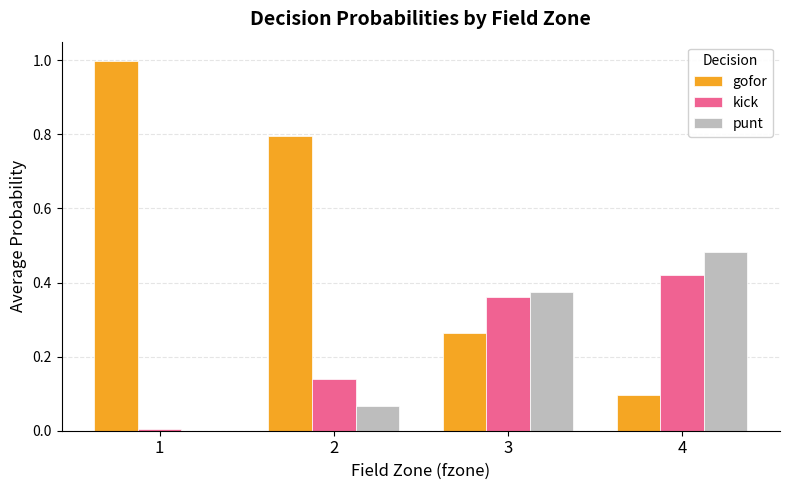

The value of kick at 2 is 0.1. True or false?

True